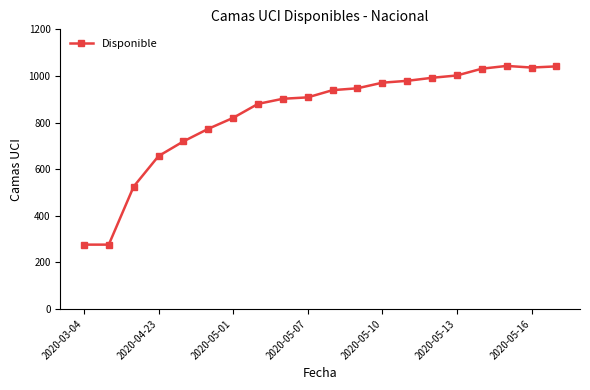

What is the sum of all values?

16716